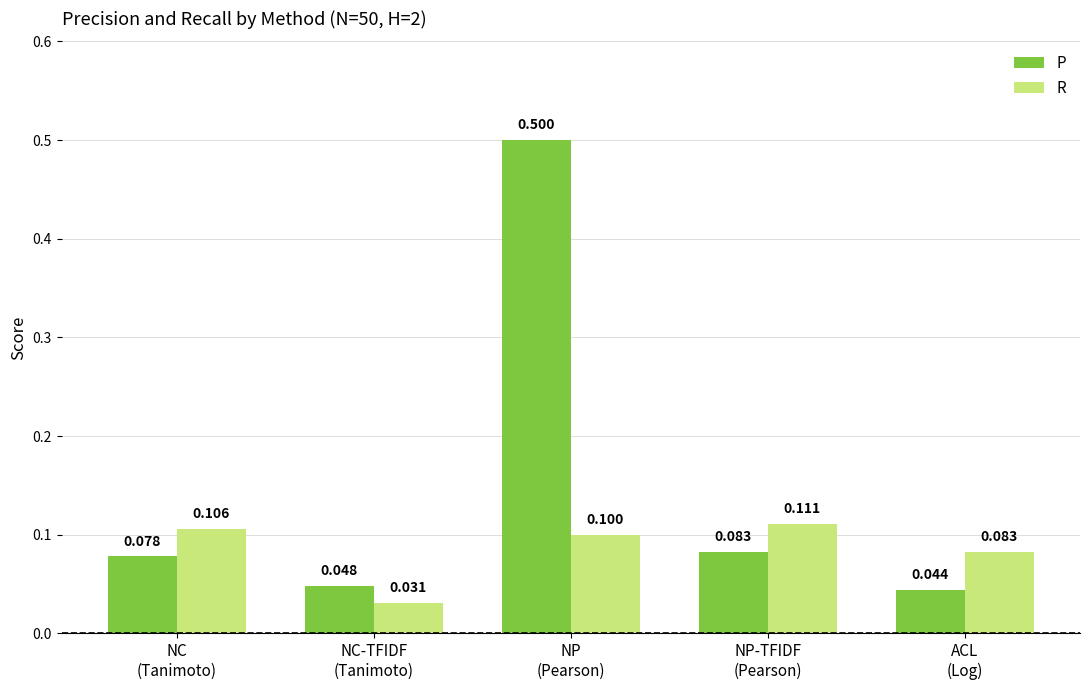

What is the difference between the maximum and minimum values in the P series?

0.5